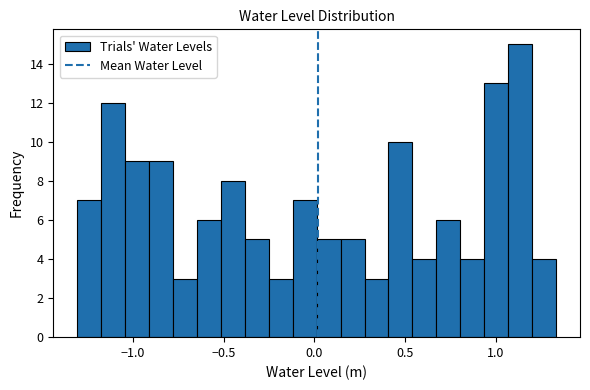

Read against the x-axis, roughly where is the centre of the tallest bar?

1.15